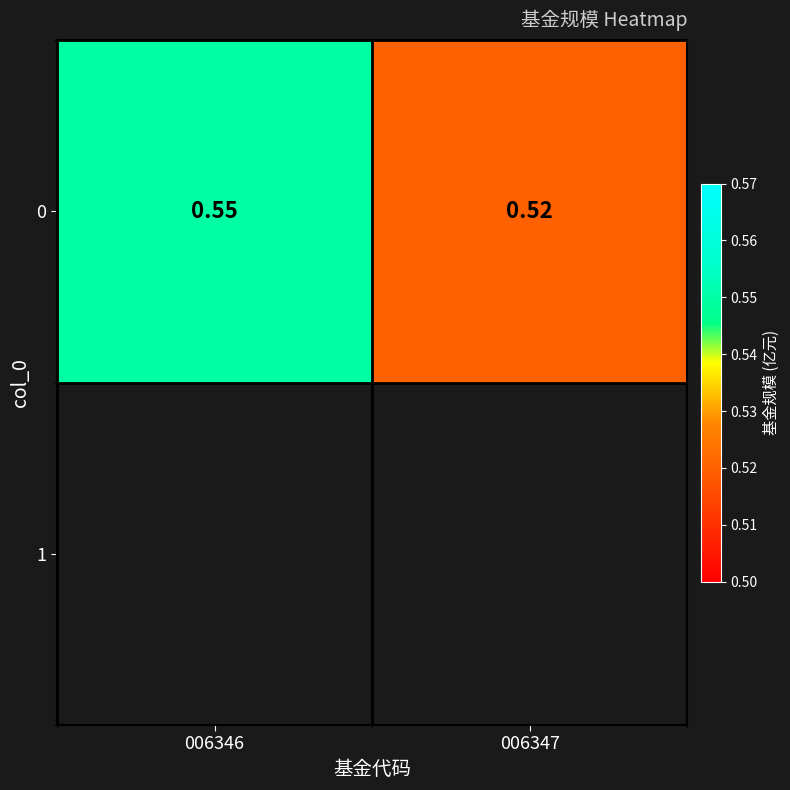

What is the sum of the values at 006347 and 006346?

1.1